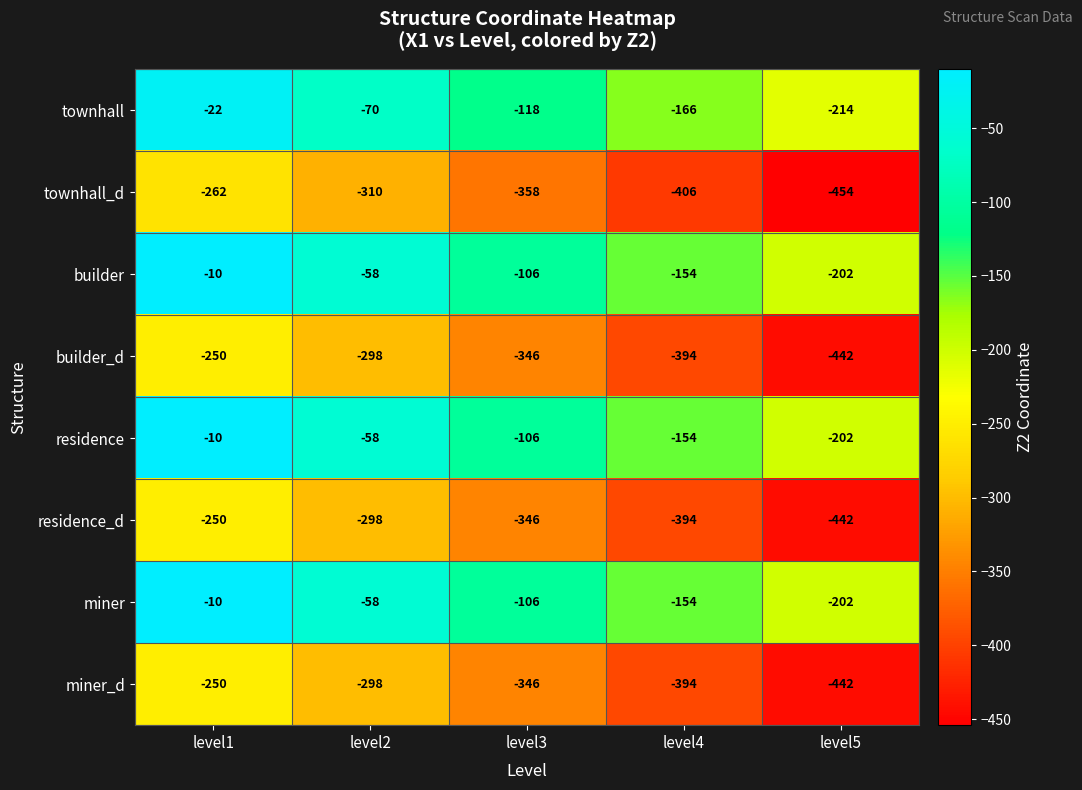

What is the total value across all series at level4?

-2216